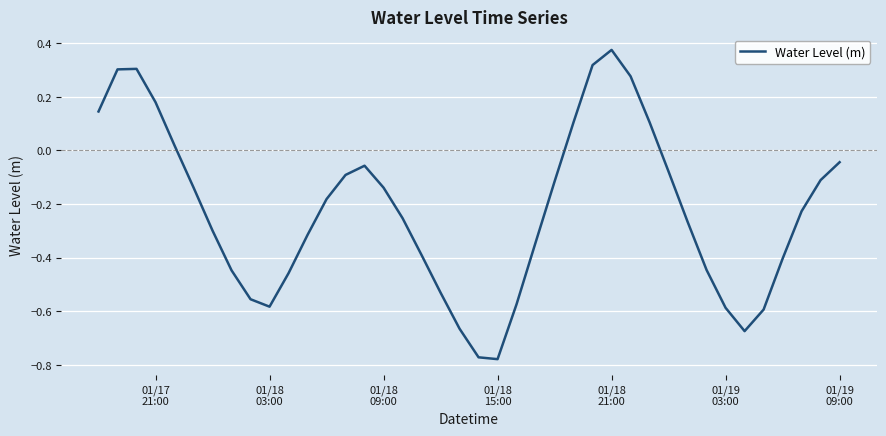

What is the difference between the maximum and minimum values?

1.2